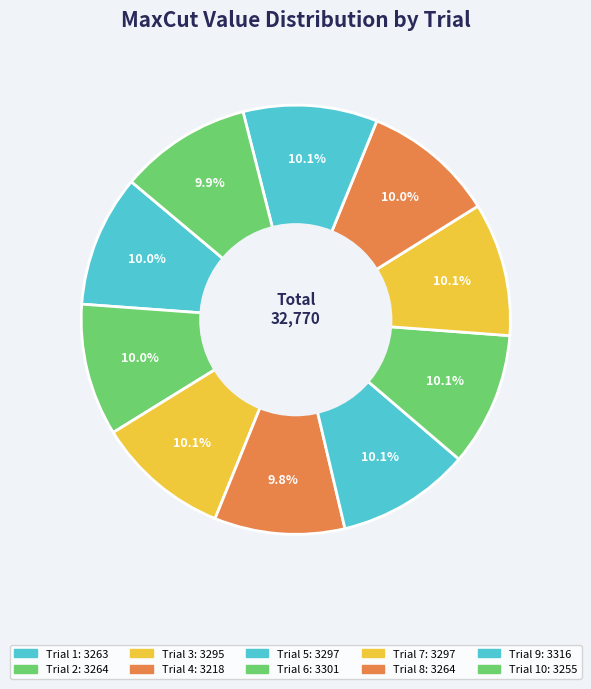

How many segments does this pie chart have?

10